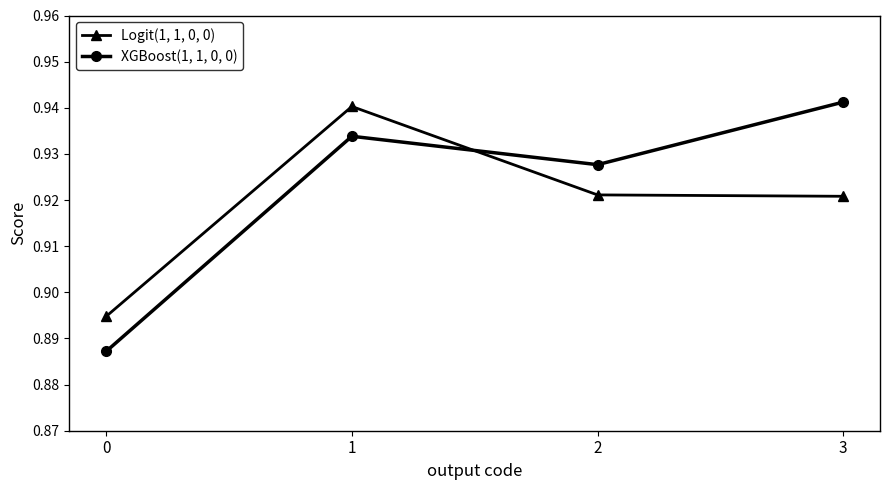

Is the value of XGBoost(1, 1, 0, 0) at 3 greater than the value of Logit(1, 1, 0, 0) at 3?

Yes